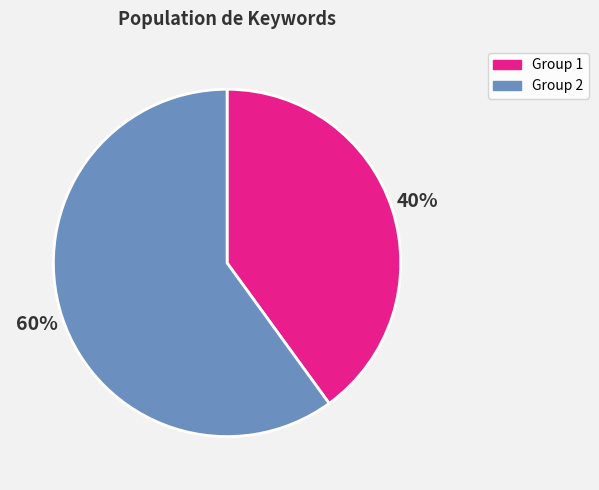

Does any single category account for the majority?

Yes